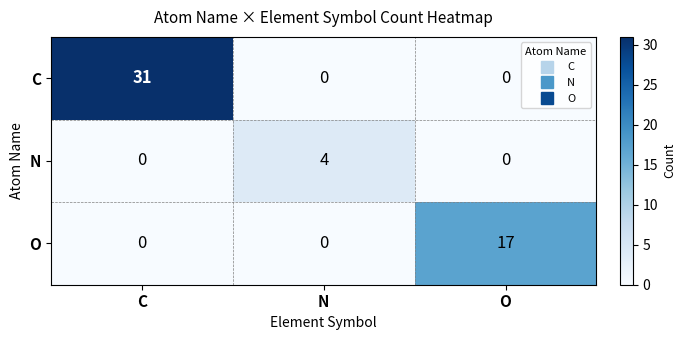

Which series has the largest total across all categories?

C